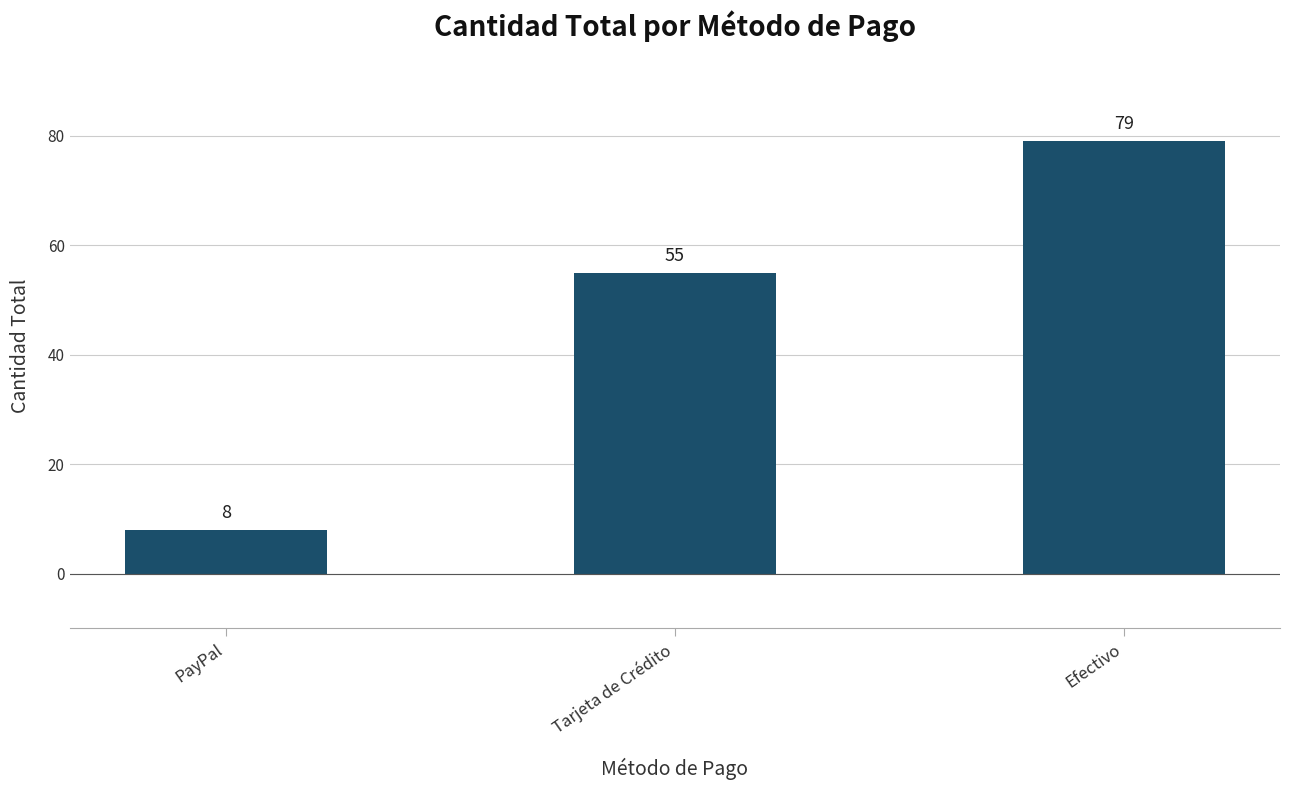

What is the ratio of the value at Efectivo to the value at PayPal?

9.9